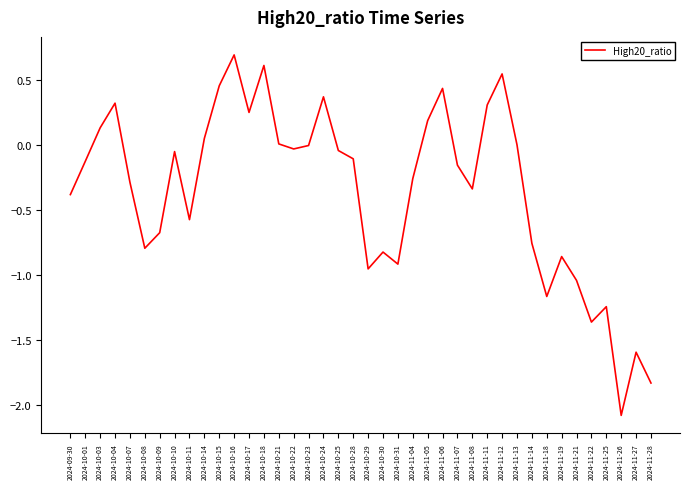

What is the average value?

-0.4